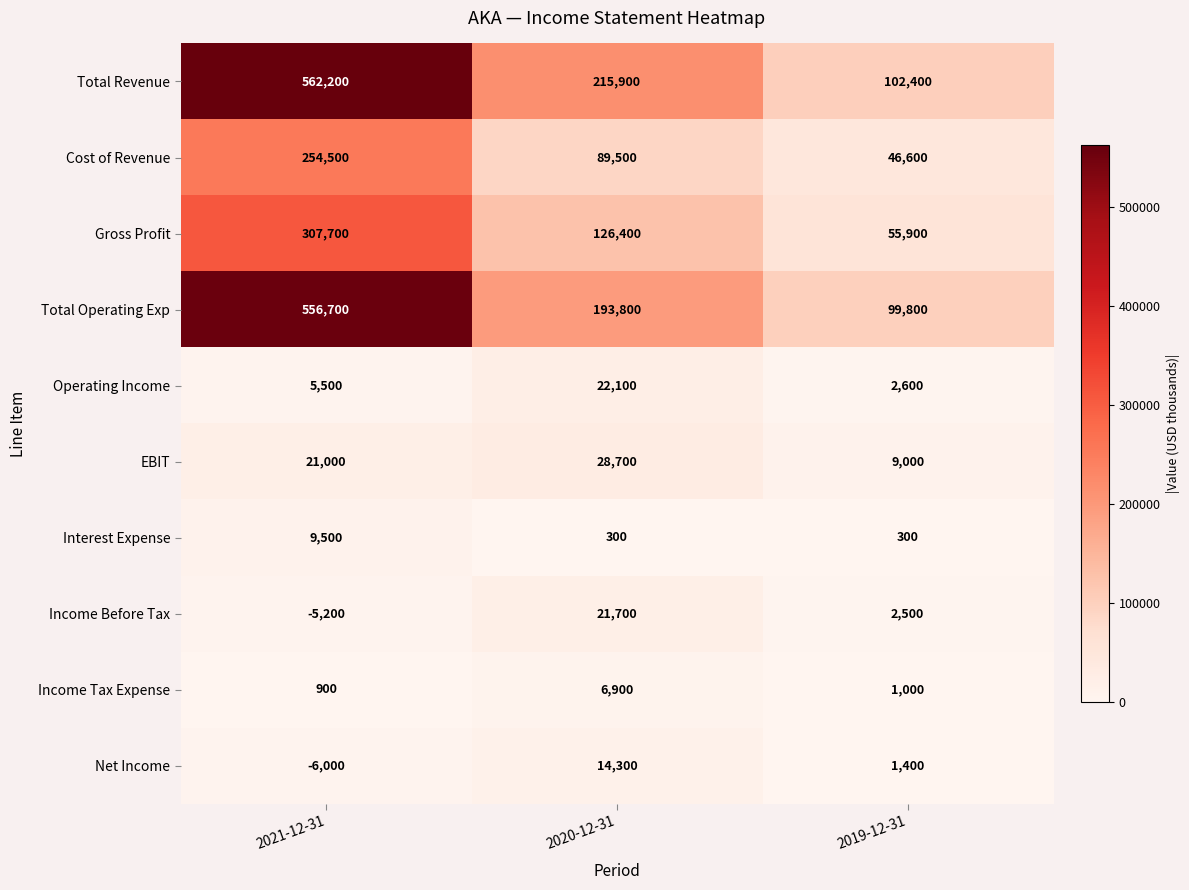

At 2021-12-31, list the series in order from largest to smallest.

Total Revenue, Total Operating Exp, Gross Profit, Cost of Revenue, EBIT, Interest Expense, Operating Income, Income Tax Expense, Income Before Tax, Net Income